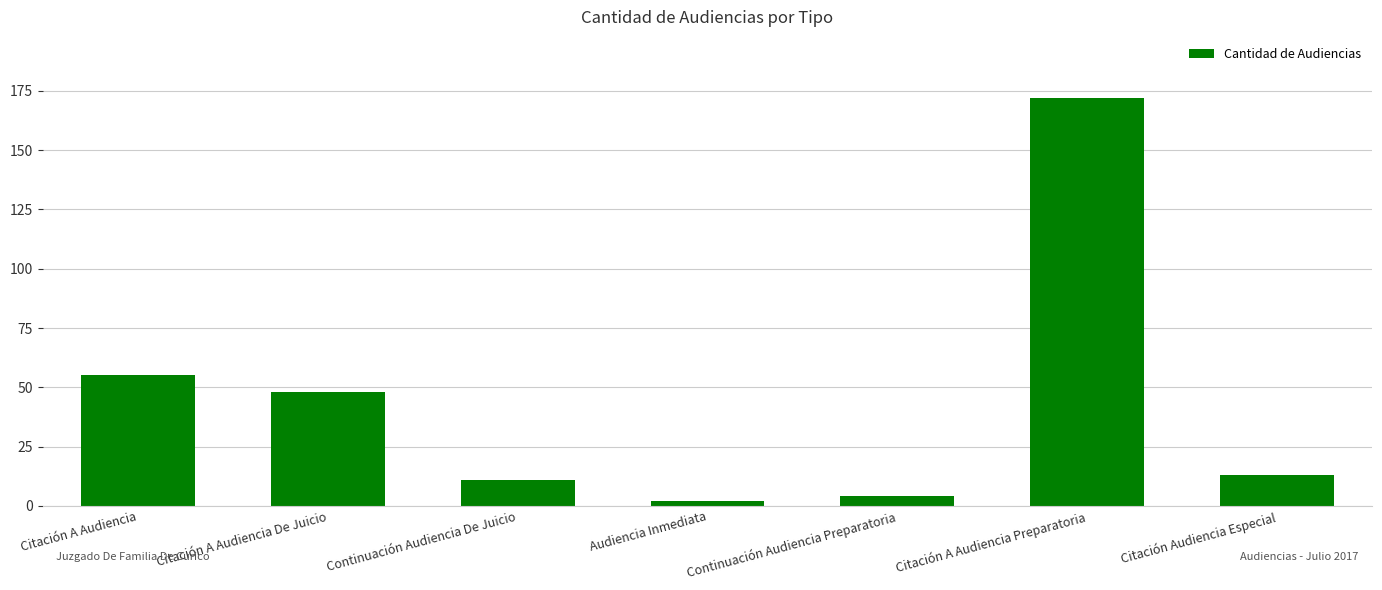

What position from the right is Citación A Audiencia Preparatoria?

2